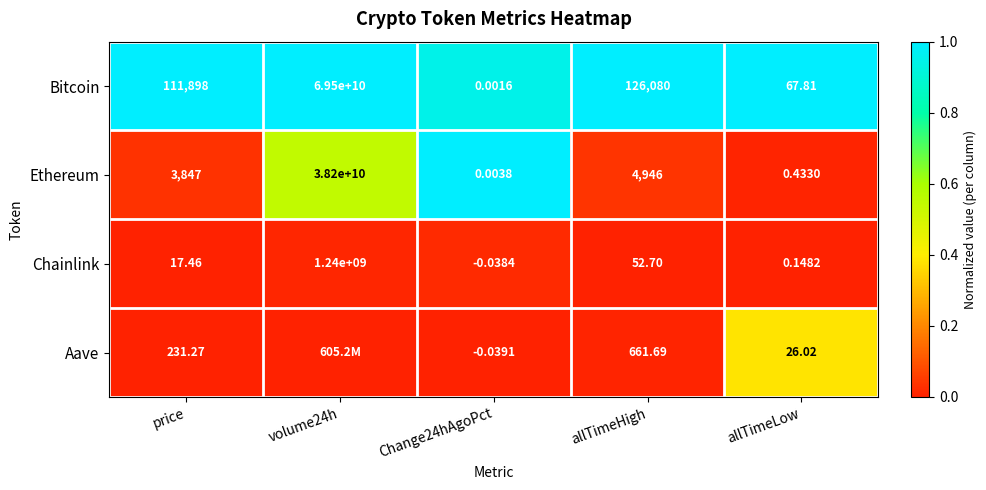

Which series changed the most between price and allTimeLow?

Bitcoin